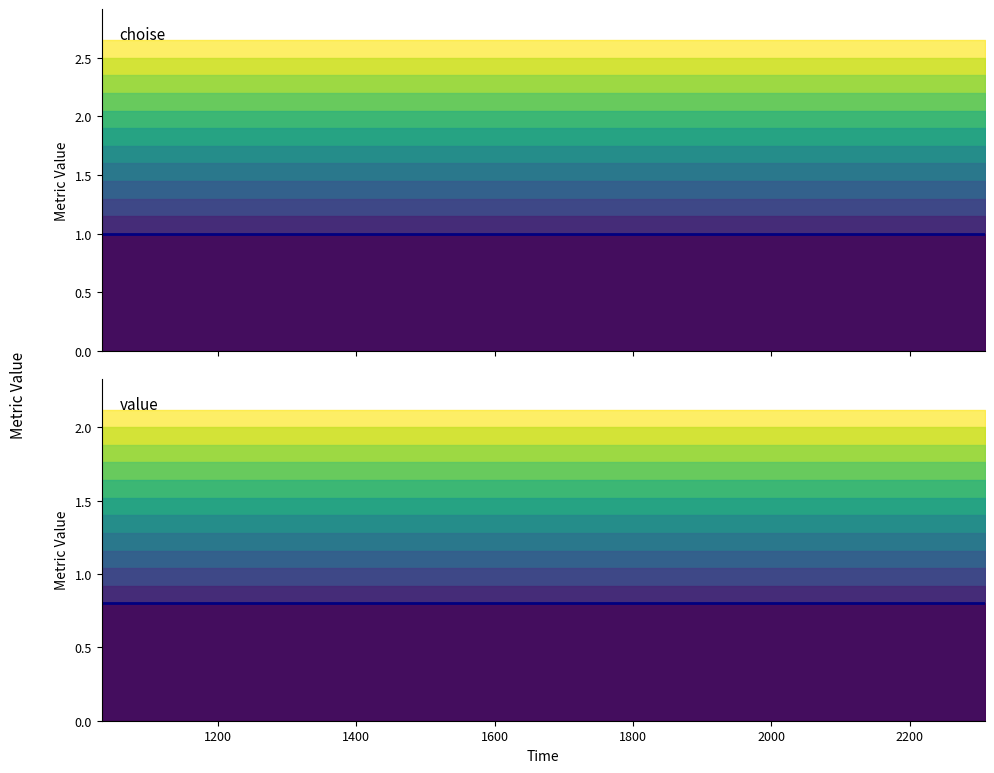

Is it true that choise equals 1.4 at 1200?

False